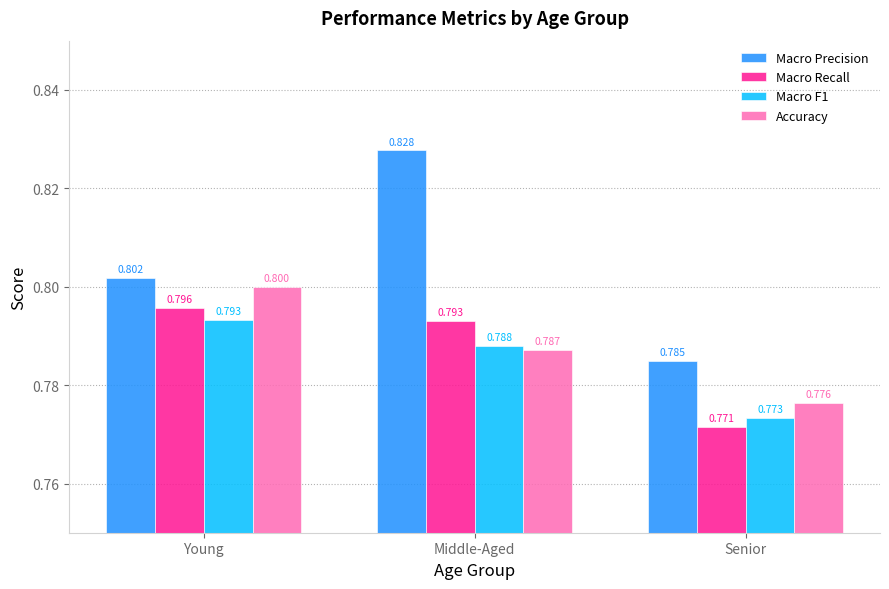

Where is Macro Precision nearest to the value 0?

Senior